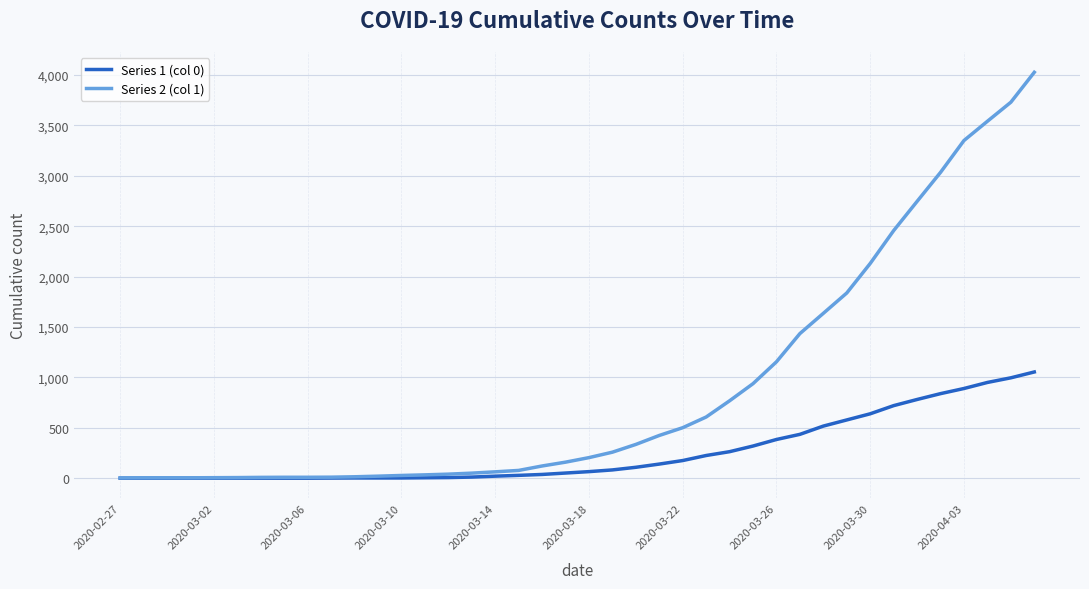

What is the difference between the maximum and minimum values in the Series 2 (col 1) series?

4025